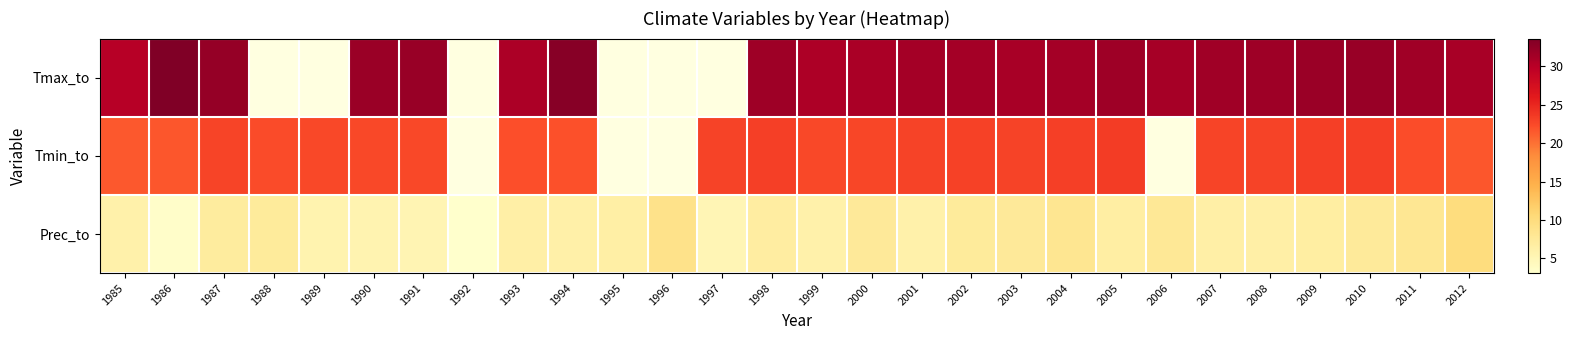

At which label does Tmin_to reach its peak?

2005